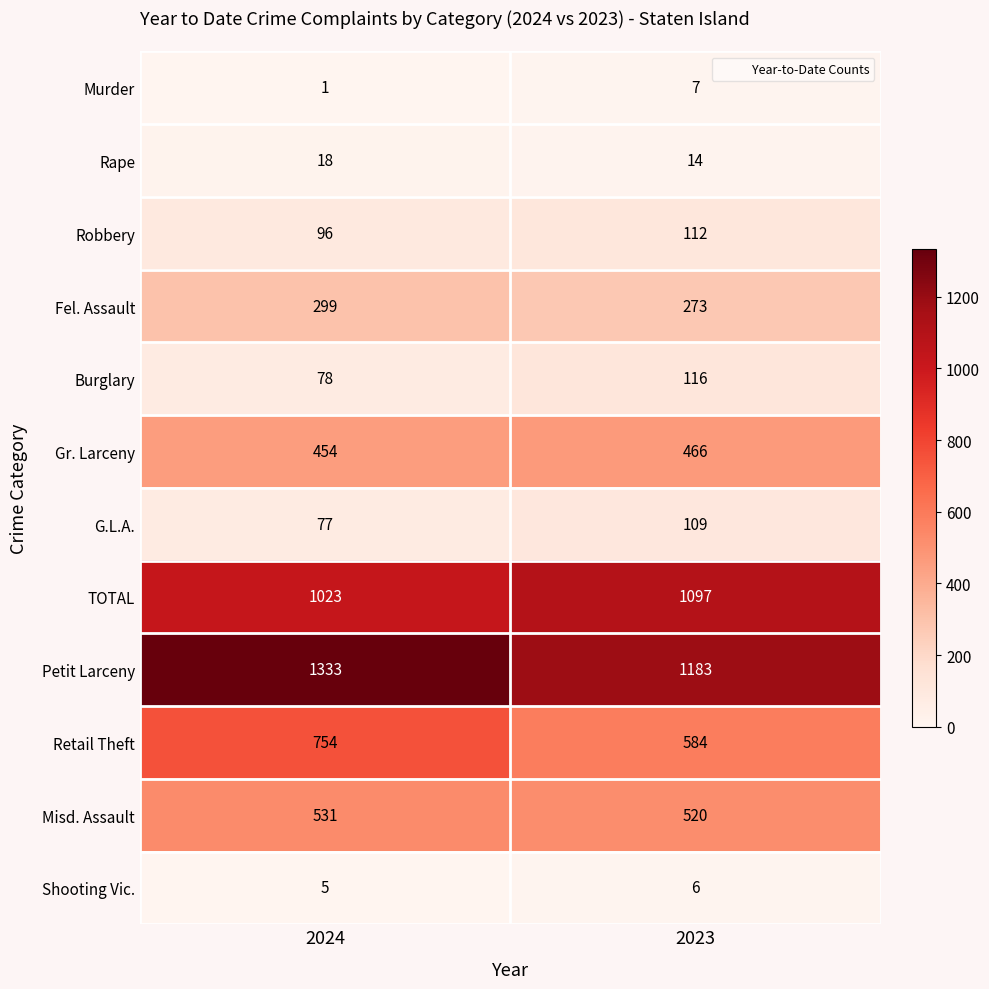

At which category is the sum across all series the highest?

2024